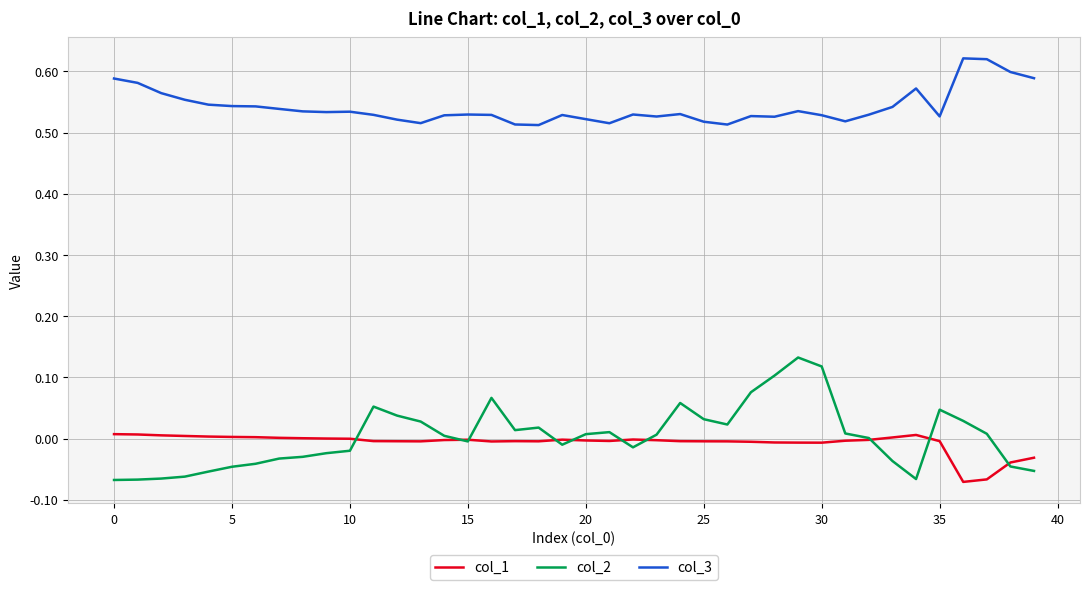

True or false: col_1 and col_3 cross at least once.

False